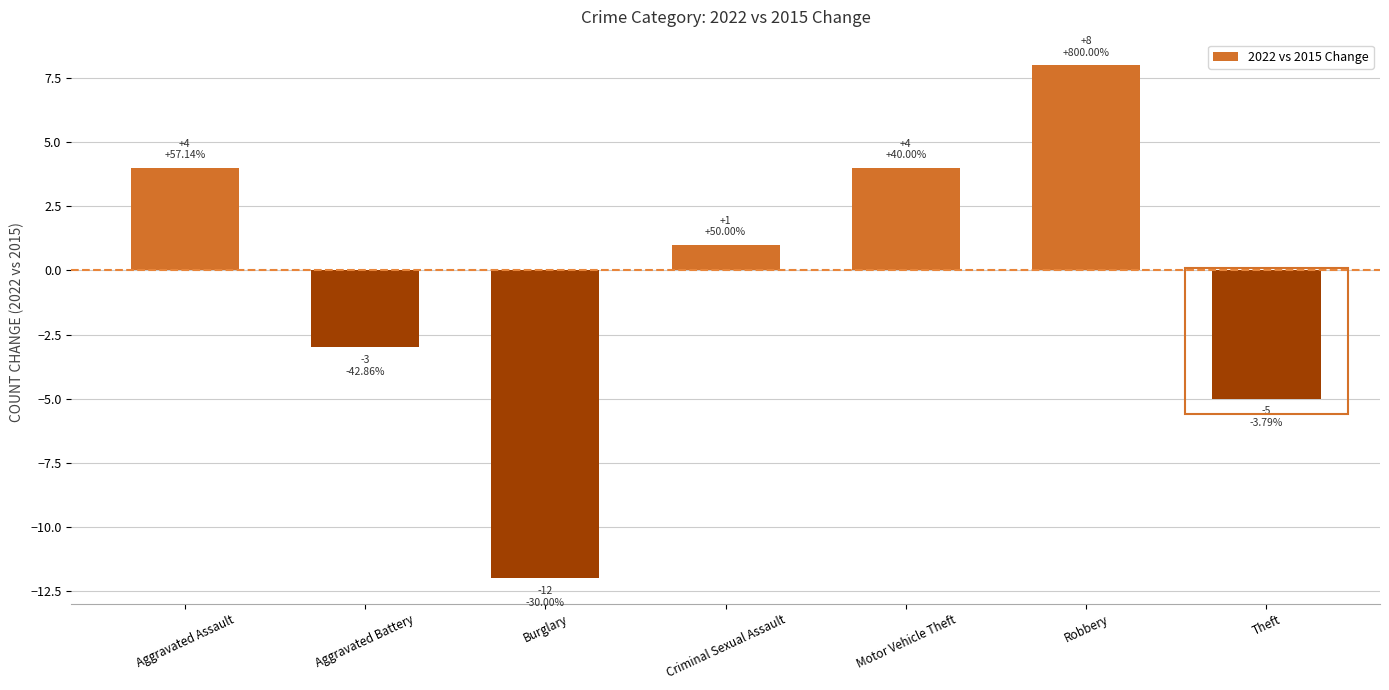

How many categories are shown in the chart?

7